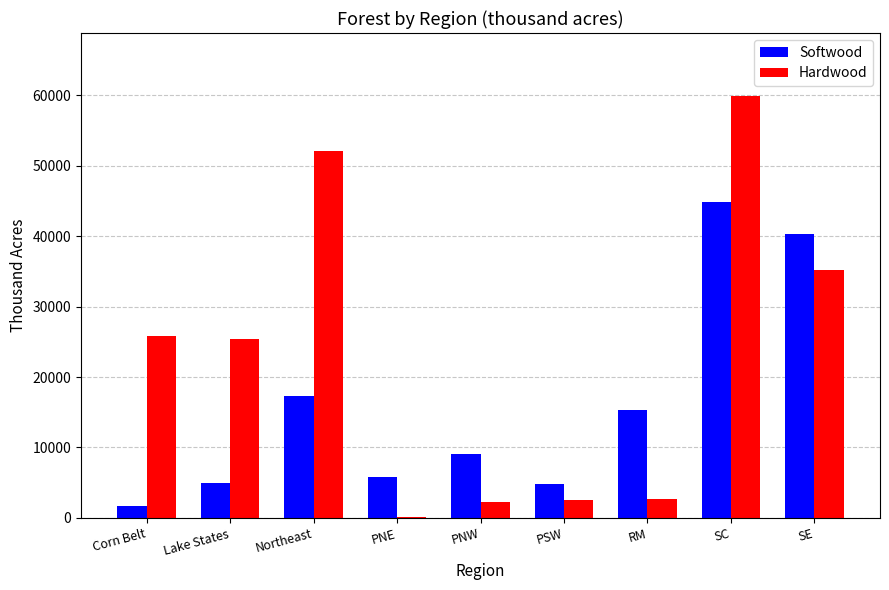

Is it true that Softwood equals 2737 at PSW?

False